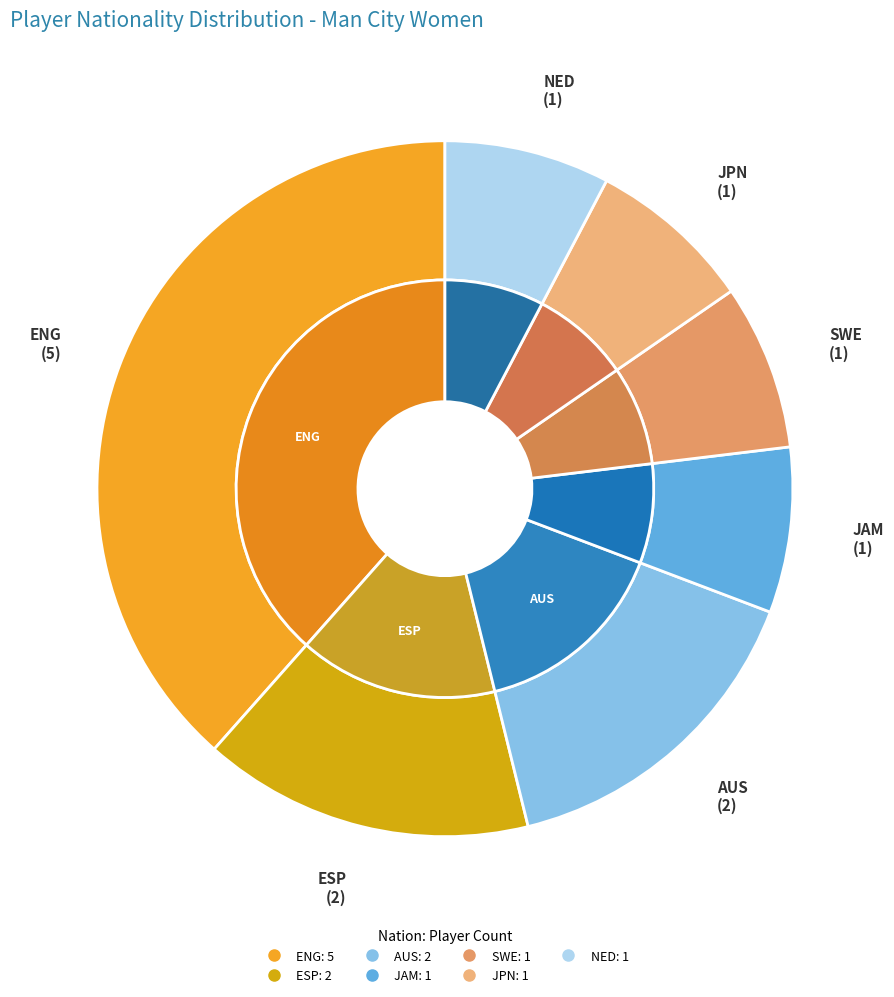

Is it true that AUS is 15% of the pie?

True